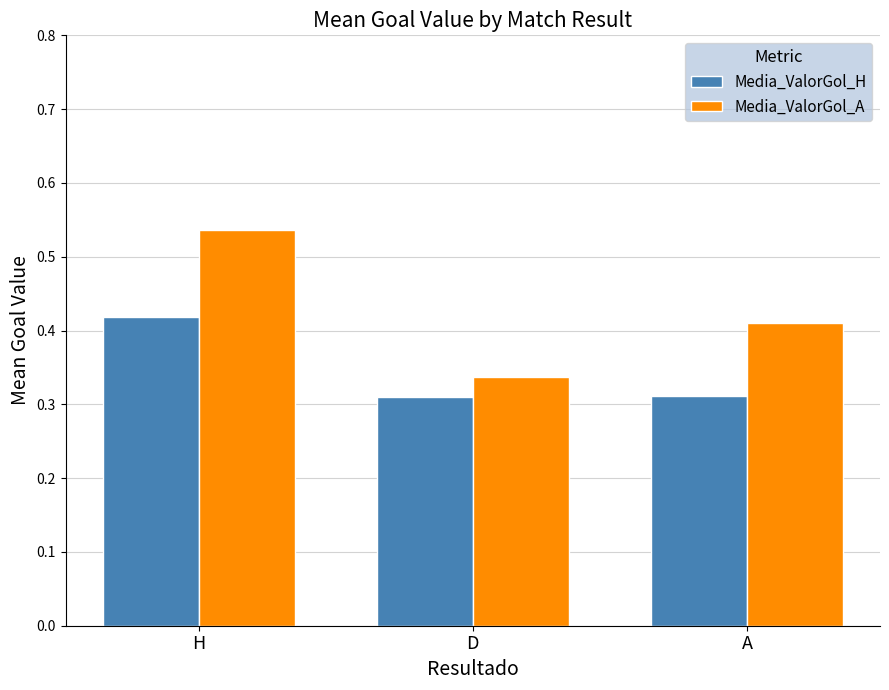

List the labels in order of Media_ValorGol_A value, largest first.

H, A, D